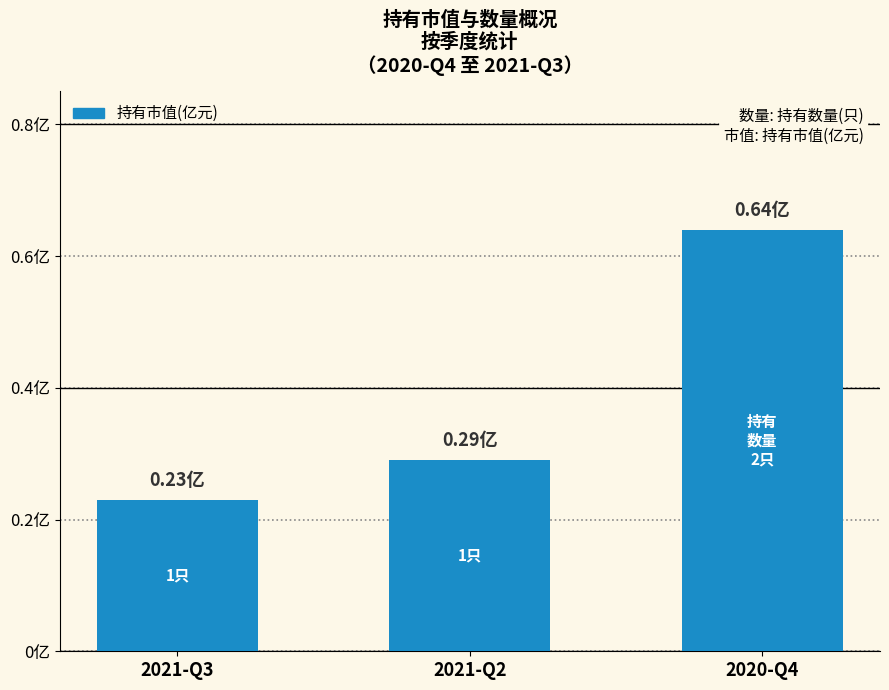

What is the value of the 2nd bar from the left?

0.3